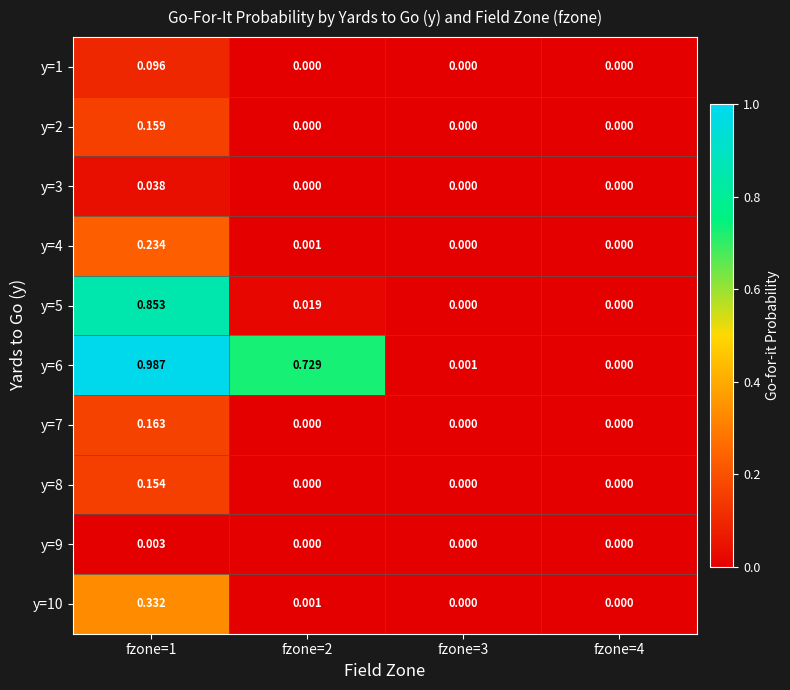

Between fzone=2 and fzone=3, which series saw the biggest shift?

y=6